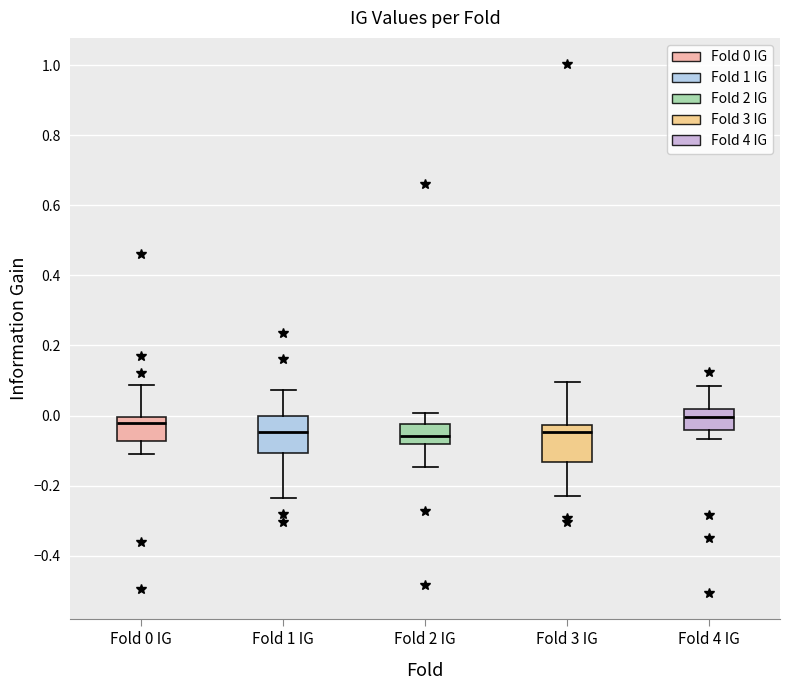

Reading left to right, transcribe this box plot: for each box, give where its median line is, the range the box spans, and where its two whiskers end, as read against the y-axis. The values are not printed on the chart, so give them approximately, as read against the axis.

Fold 0 IG: median -0.02, box -0.08 to 0.00, whiskers -0.10 to 0.08
Fold 1 IG: median -0.04, box -0.10 to 0.00, whiskers -0.24 to 0.08
Fold 2 IG: median -0.06, box -0.08 to -0.02, whiskers -0.14 to 0.00
Fold 3 IG: median -0.04, box -0.14 to -0.02, whiskers -0.22 to 0.10
Fold 4 IG: median 0.00, box -0.04 to 0.02, whiskers -0.06 to 0.08